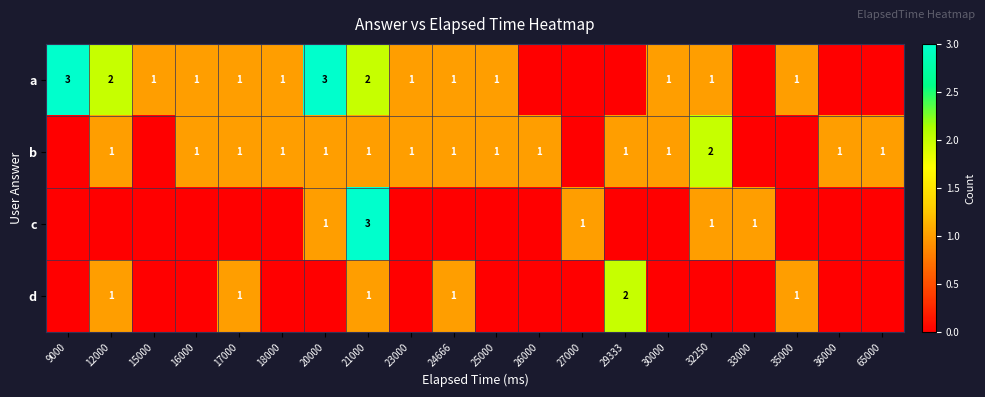

Is it true that b equals 1 at 18000?

True